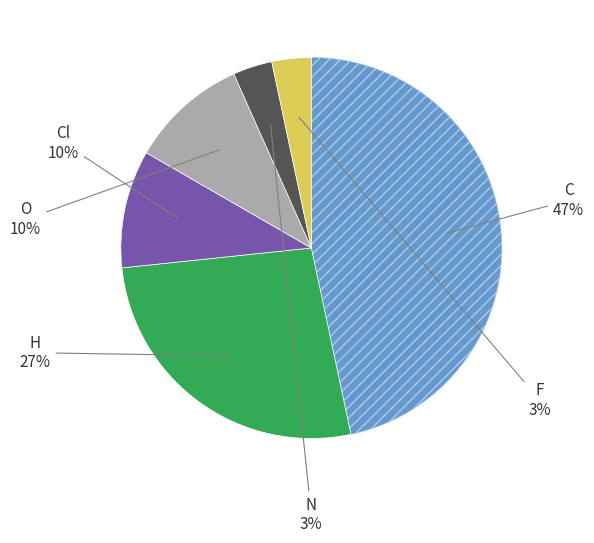

How many segments does this pie chart have?

6